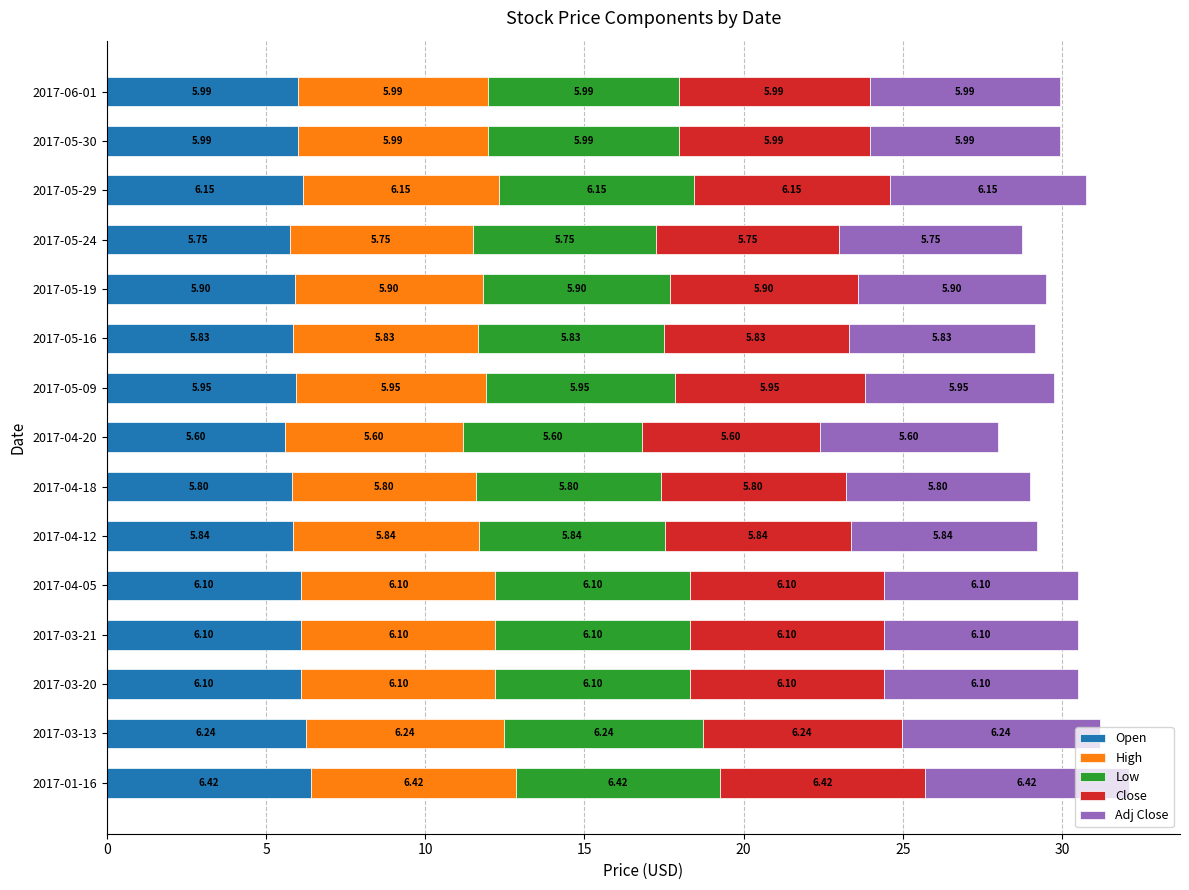

At which category is the sum across all series the highest?

2017-01-16